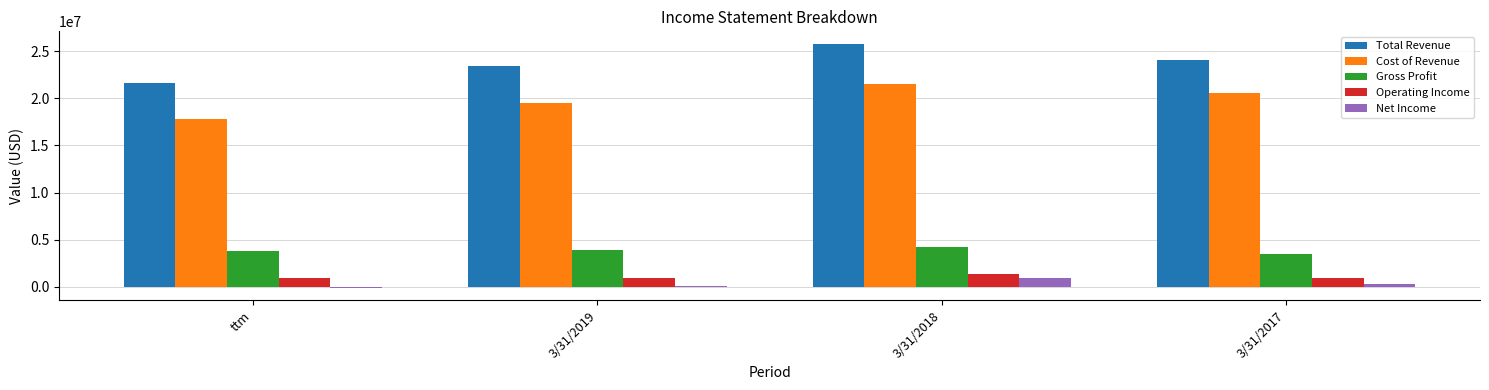

The value of Total Revenue at ttm is 14249676. True or false?

False